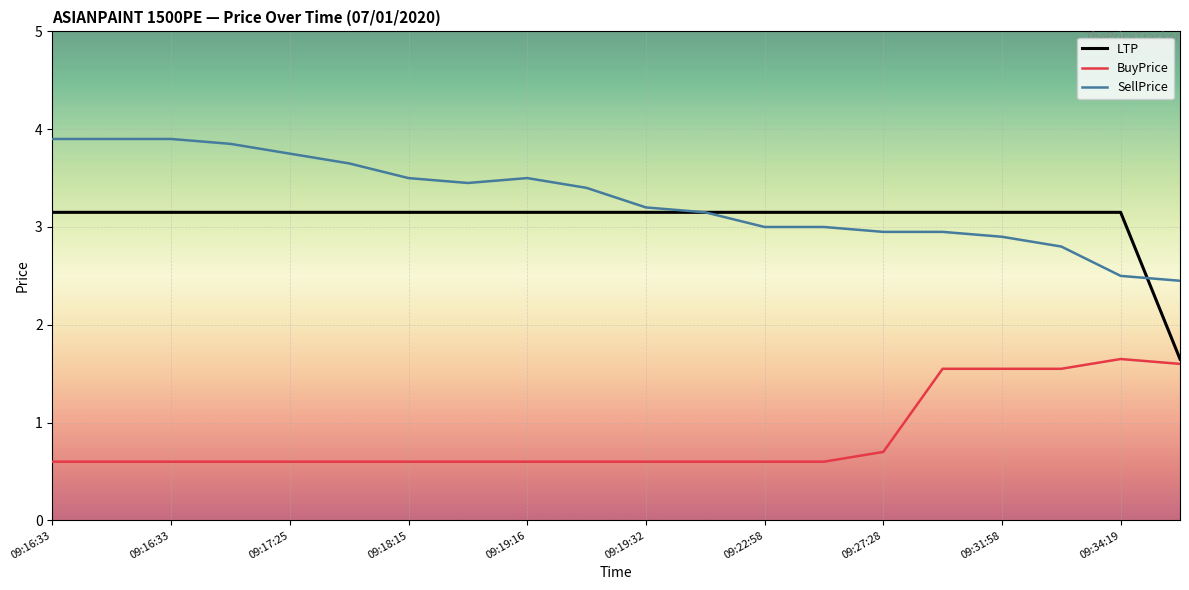

Rank the series by their maximum value, from lowest to highest.

BuyPrice, LTP, SellPrice